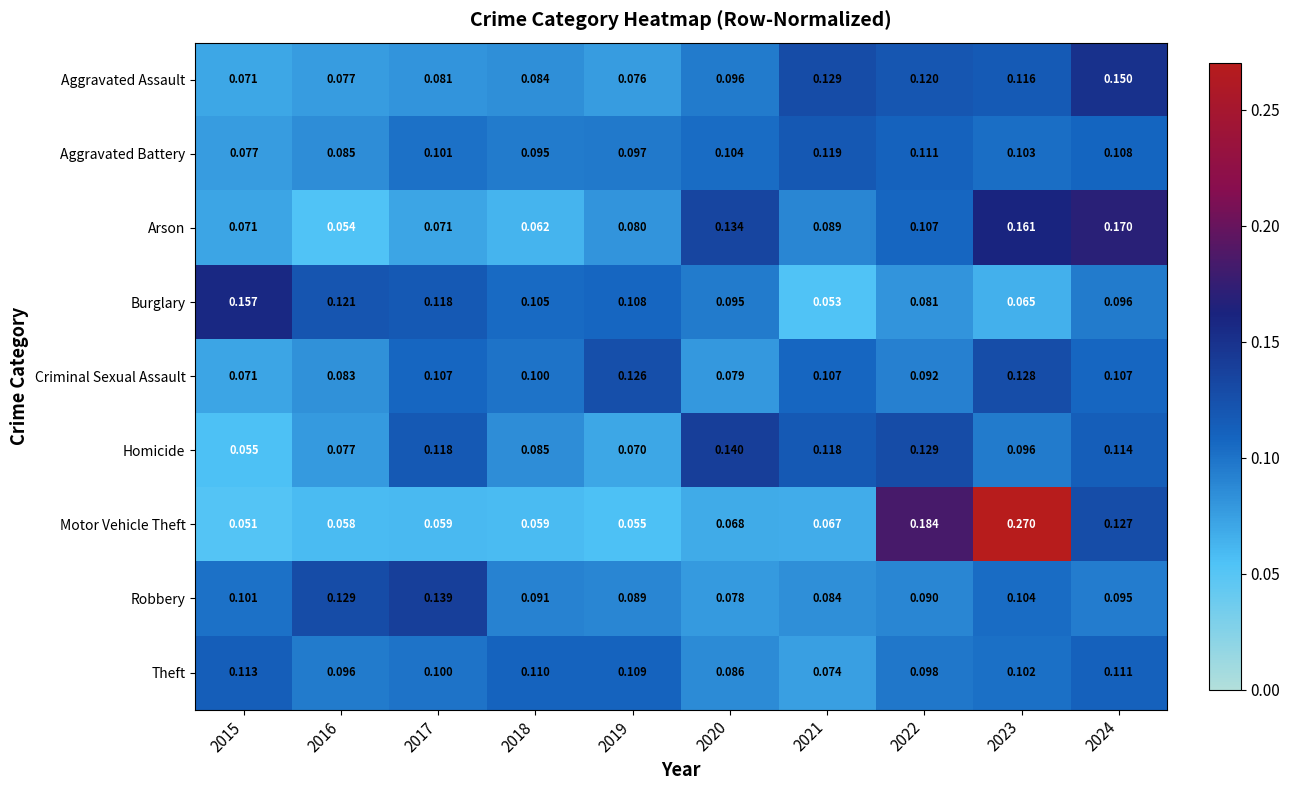

Between 2016 and 2017, which series saw the biggest shift?

Homicide